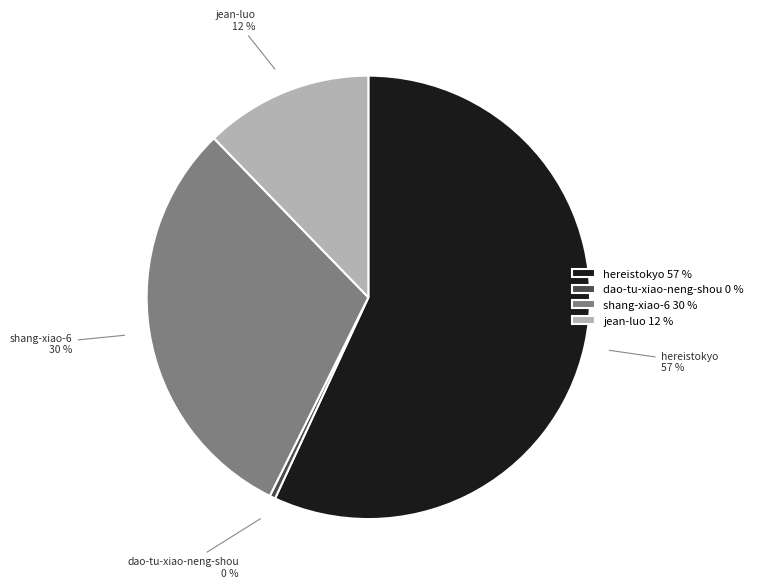

Is the sum of dao-tu-xiao-neng-shou 0 % and hereistokyo 57 % greater than half?

Yes